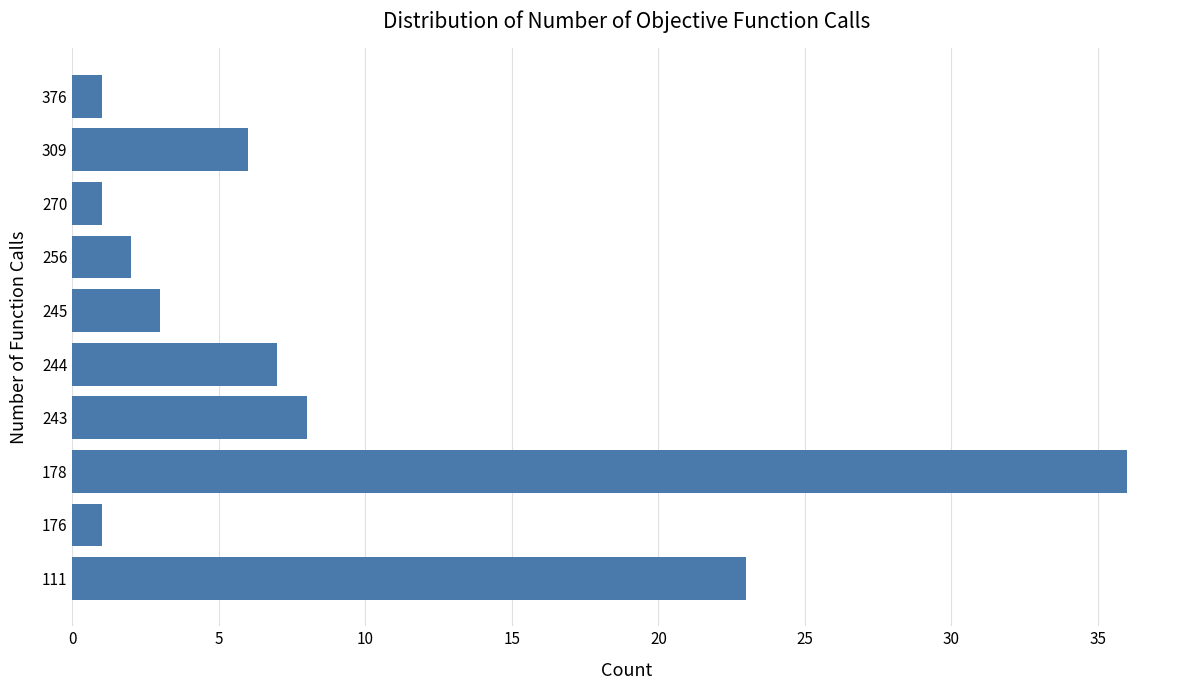

Are the bars grouped side by side (vs. stacked)?

No